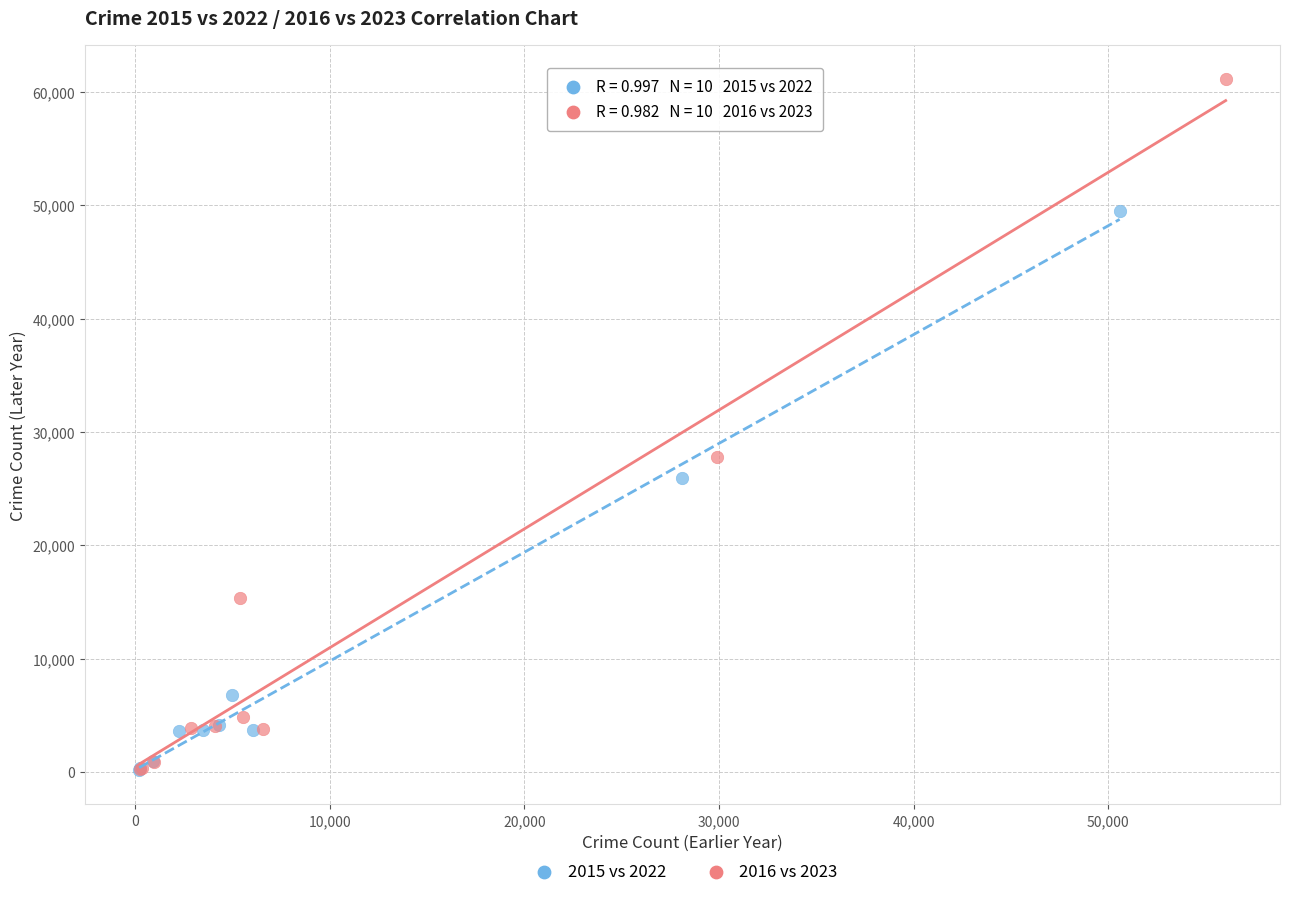

Which series reaches the maximum Y coordinate?

2016 vs 2023